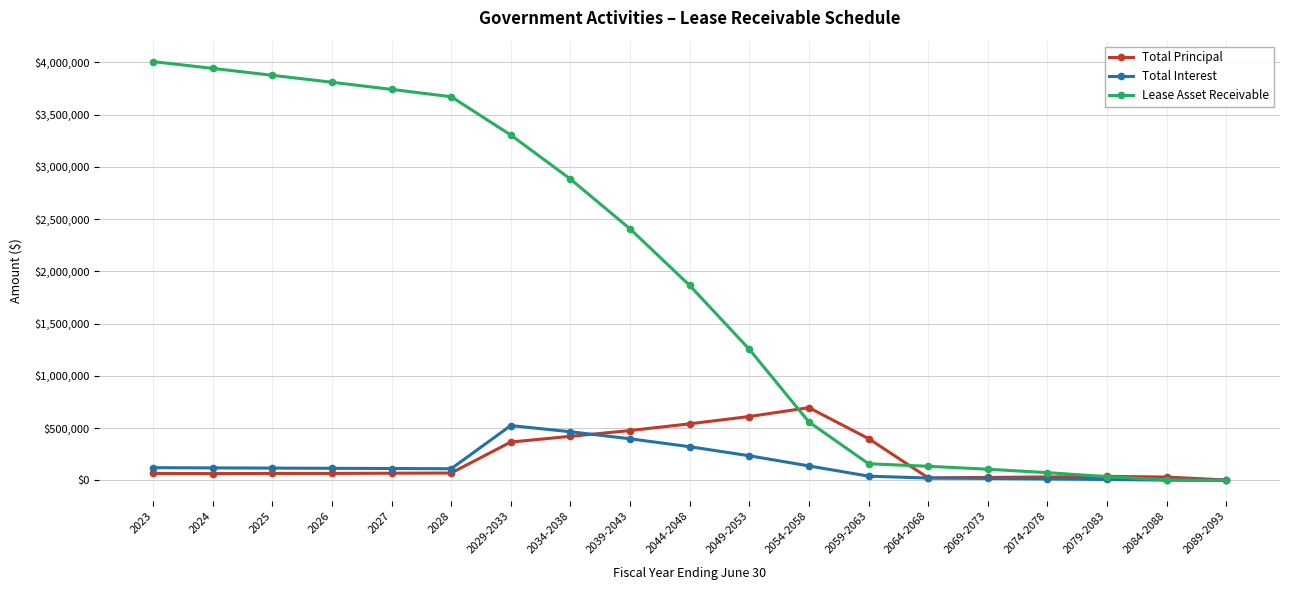

Rank the series at 2027 from highest to lowest value.

Lease Asset Receivable, Total Interest, Total Principal